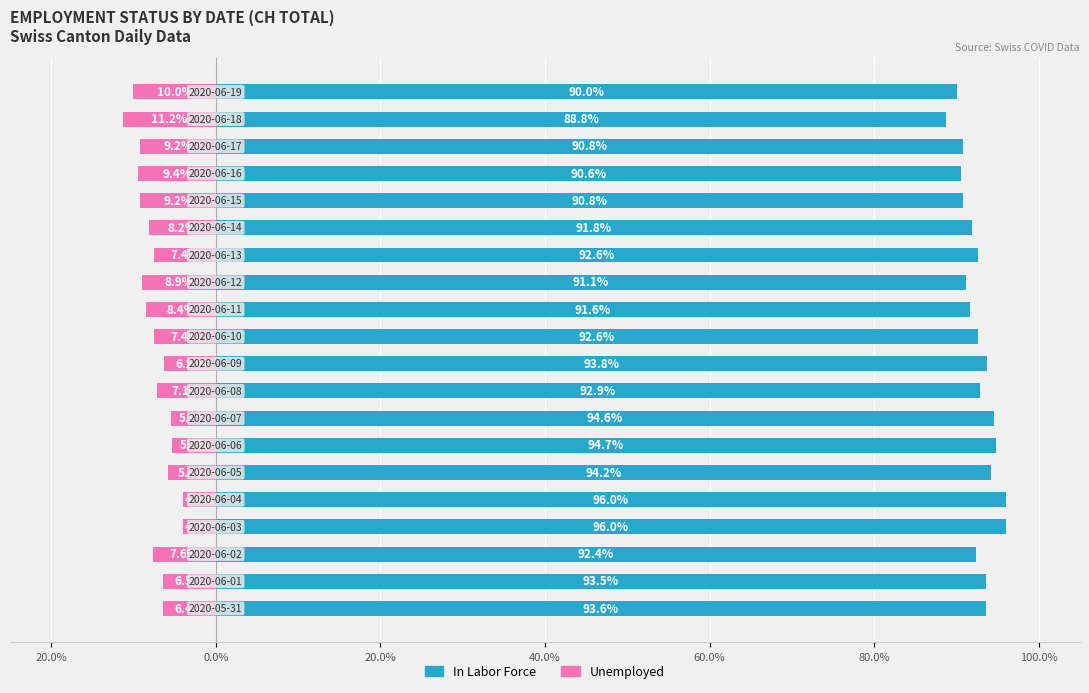

The Unemployed series shows -11.2 at 18. True or false?

True